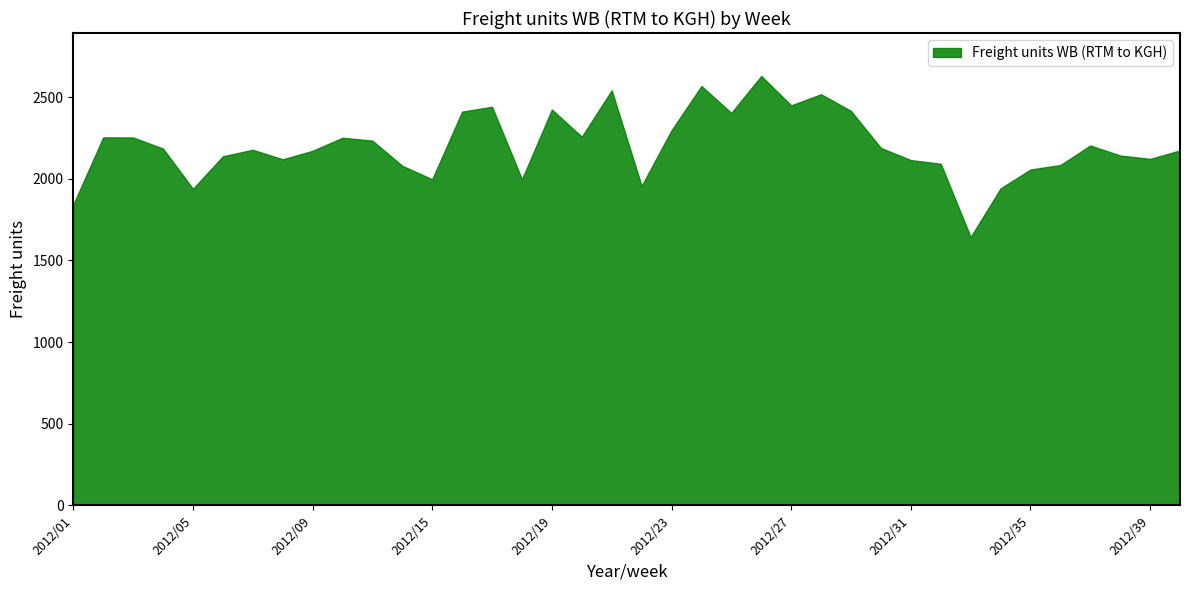

What is the sum of all values?

83707.2